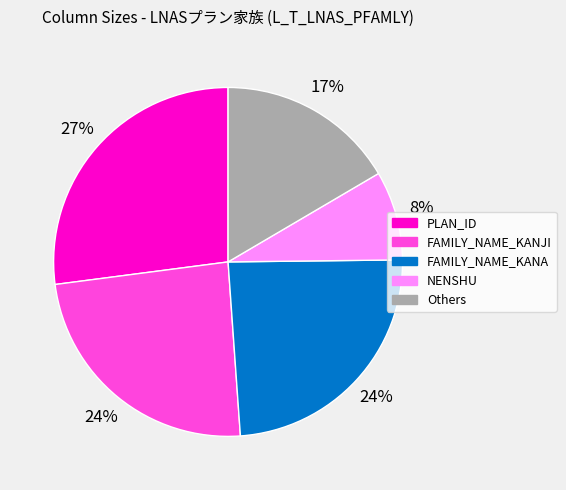

To the nearest percent, what is the difference between the largest and smallest slice percentages?

19%